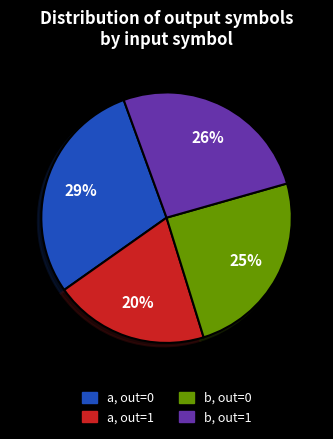

Is there a majority slice in this chart?

No